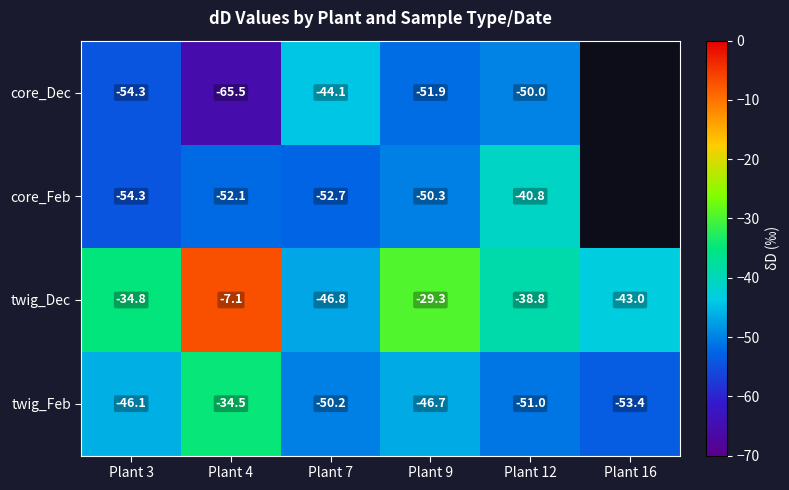

What is the minimum value shown in the chart?

-65.5